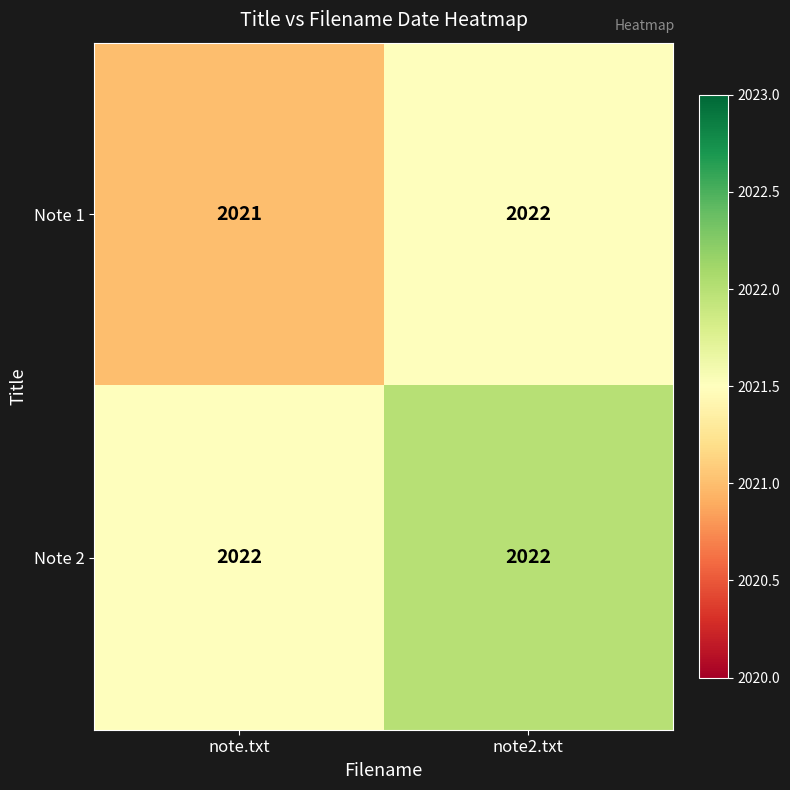

What is the sum of the Note 2 values at note.txt and note2.txt?

4044